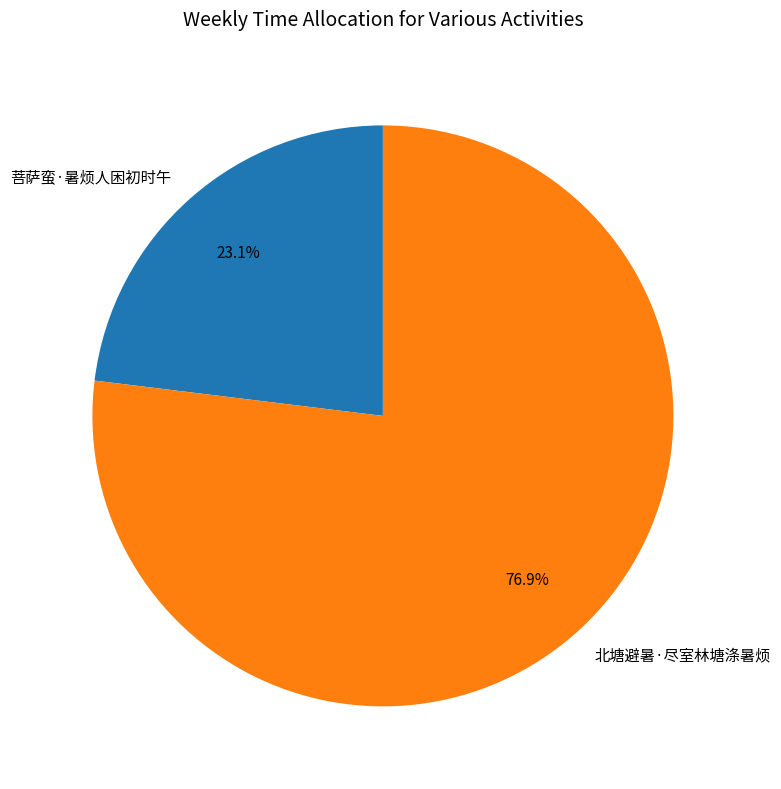

Which category has the smallest portion of the pie?

菩萨蛮·暑烦人困初时午